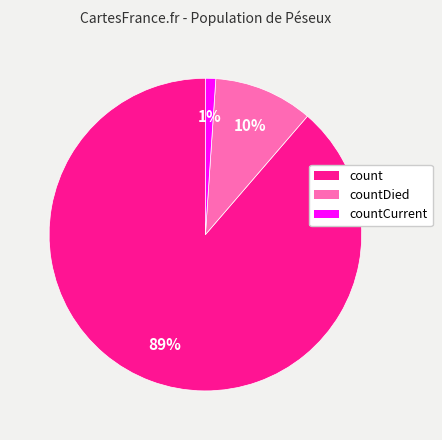

Is it true that countCurrent is 11% of the pie?

False